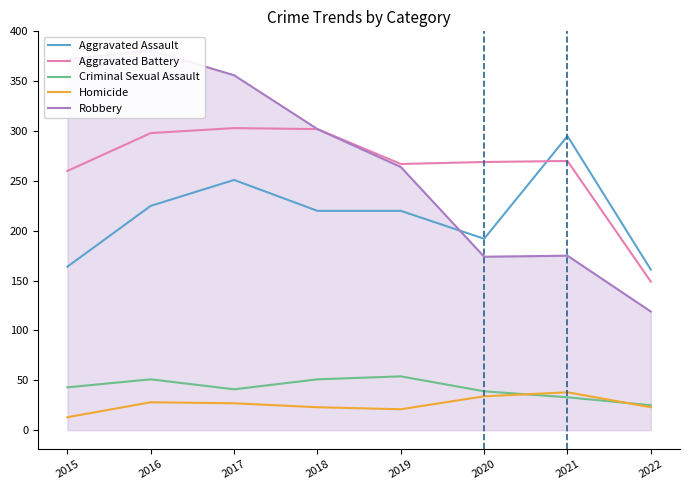

Is it true that Criminal Sexual Assault equals 43 at 2015?

True